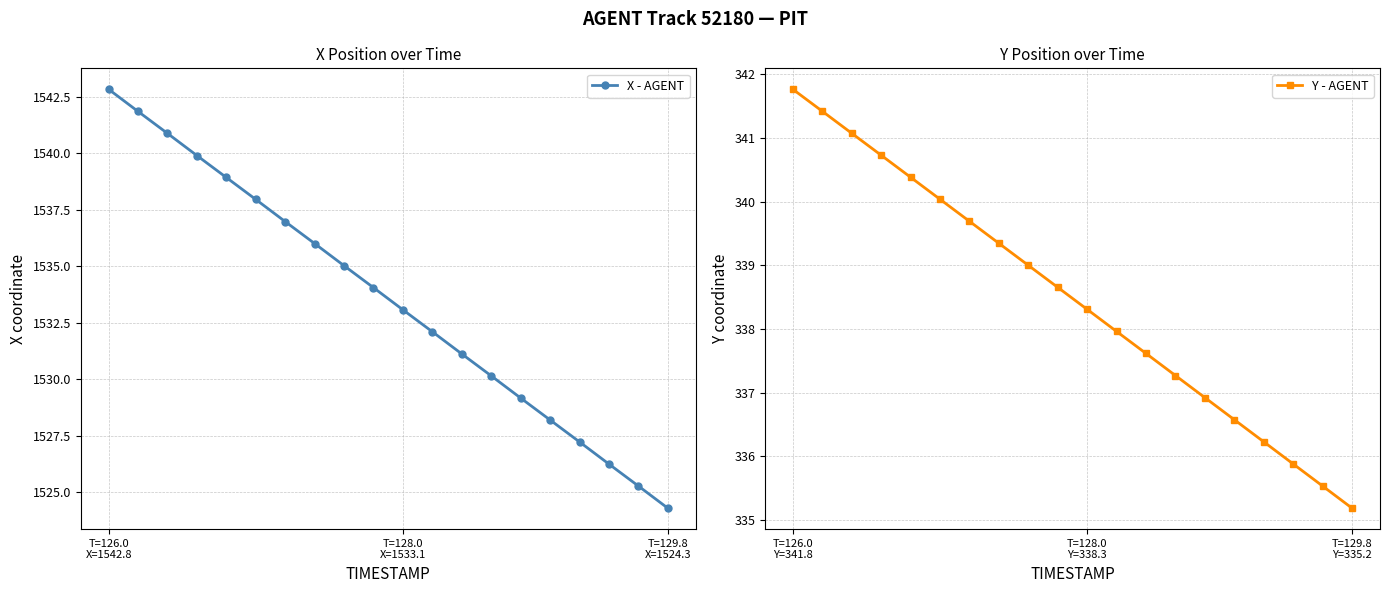

What is the minimum value for X - AGENT?

1524.3